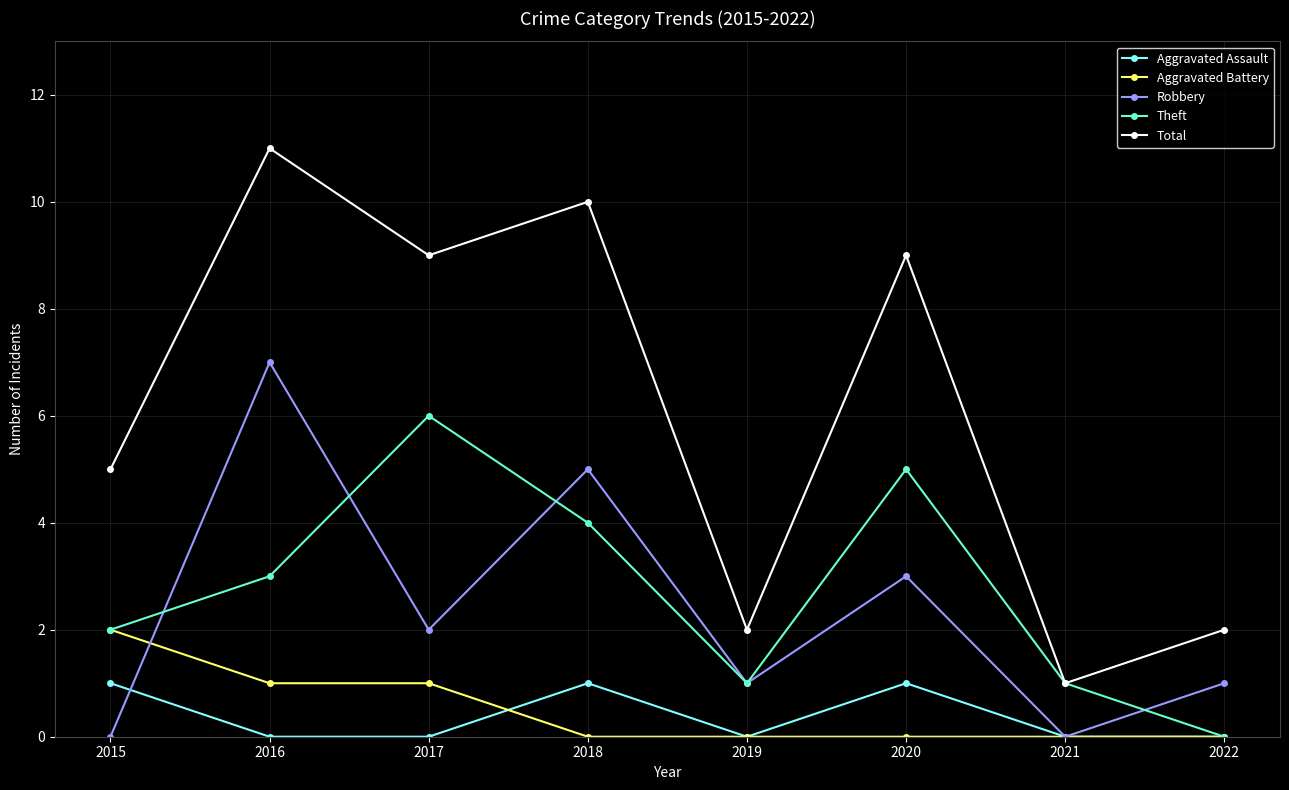

Where is the first local maximum for Total?

2016